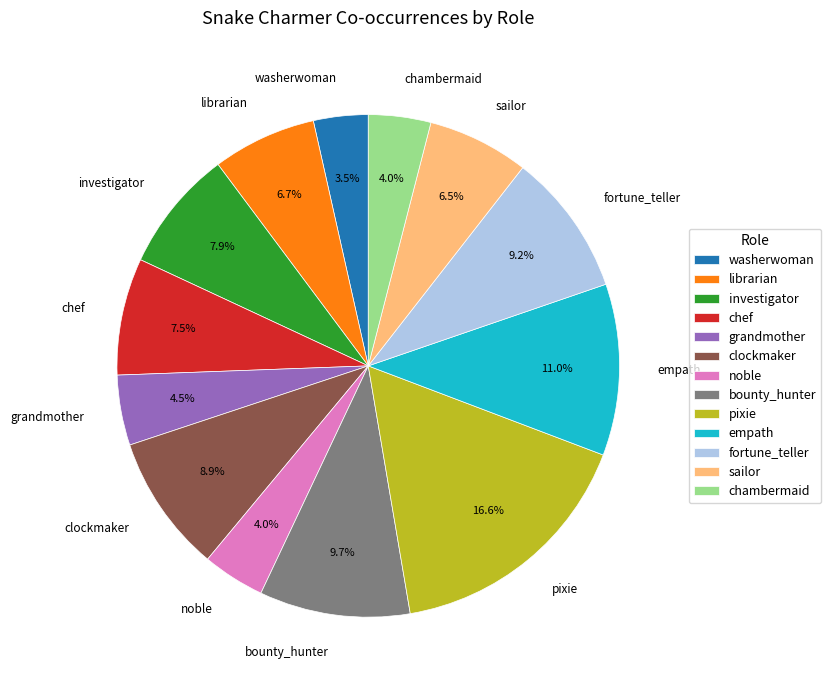

What percentage do bounty_hunter and sailor together represent?

16.2%